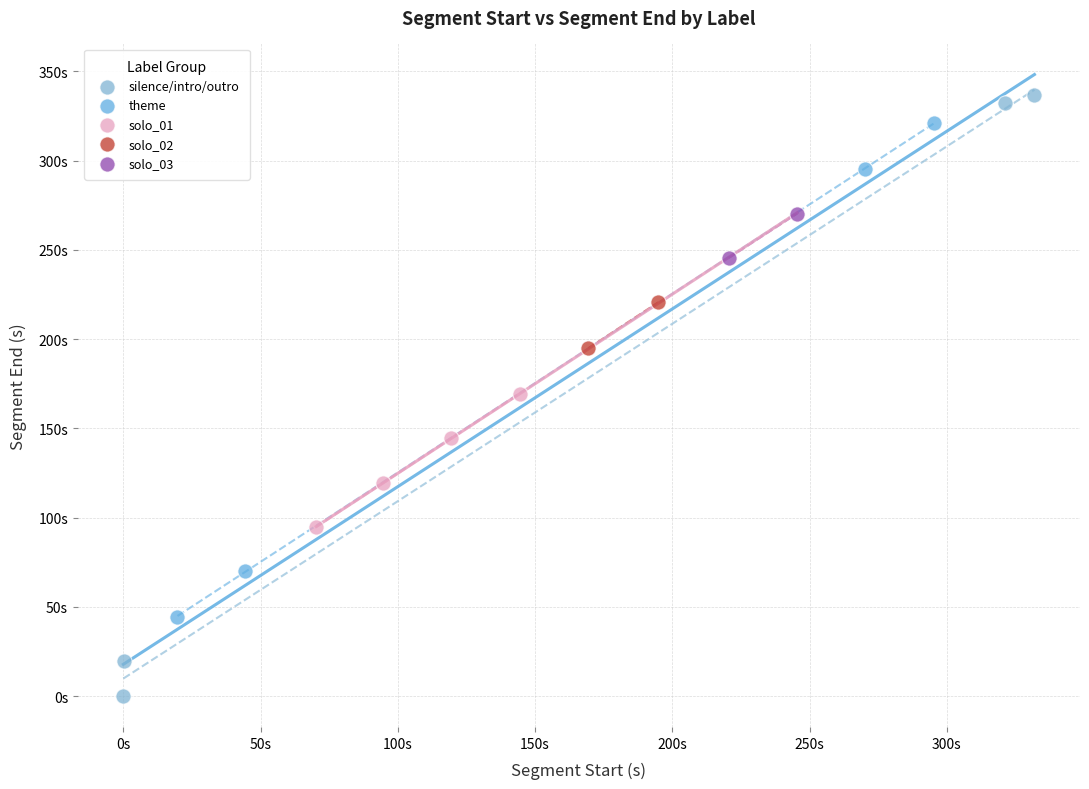

Which series contains the lowest Y value?

silence/intro/outro